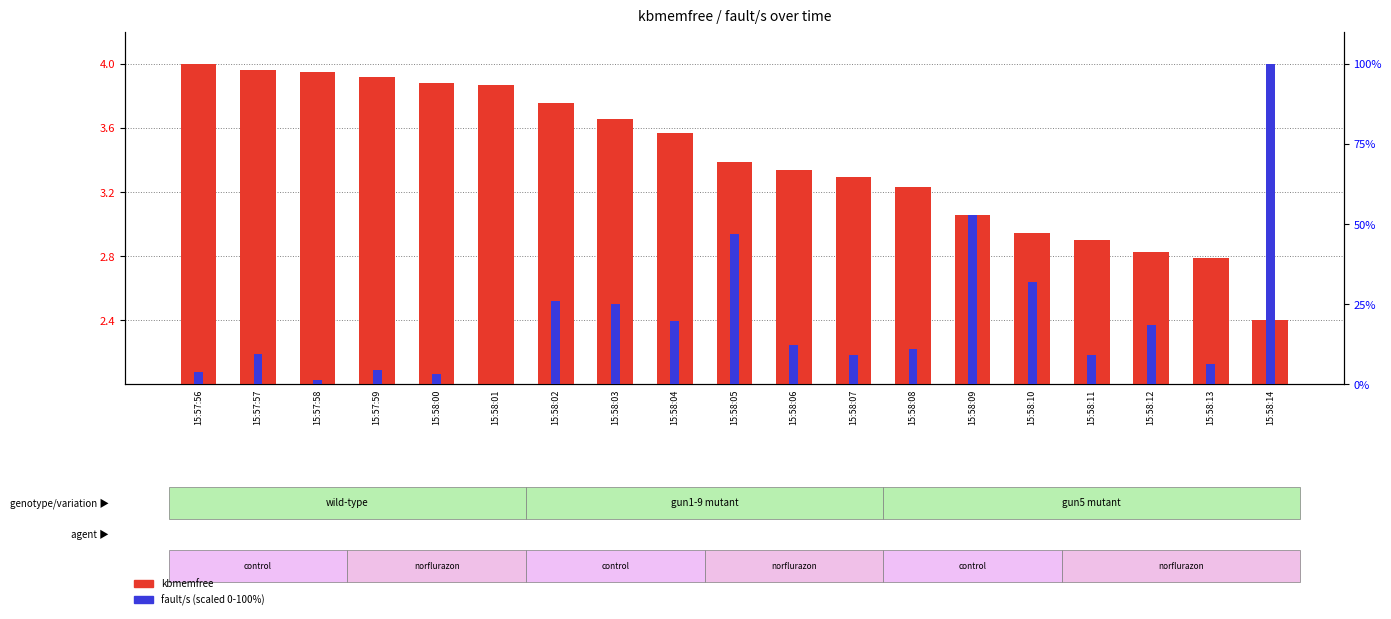

Reading left to right, list all the values displayed in this chart.

kbmemfree: 4.0	4.0	3.9	3.9	3.9	3.9	3.8	3.7	3.6	3.4	3.3	3.3	3.2	3.1	2.9	2.9	2.8	2.8	2.4
fault/s: 3.9	9.5	1.4	4.5	3.3	0.0	26.1	25.2	19.9	47.0	12.2	9.3	11.1	52.8	32.0	9.3	18.4	6.2	100.0